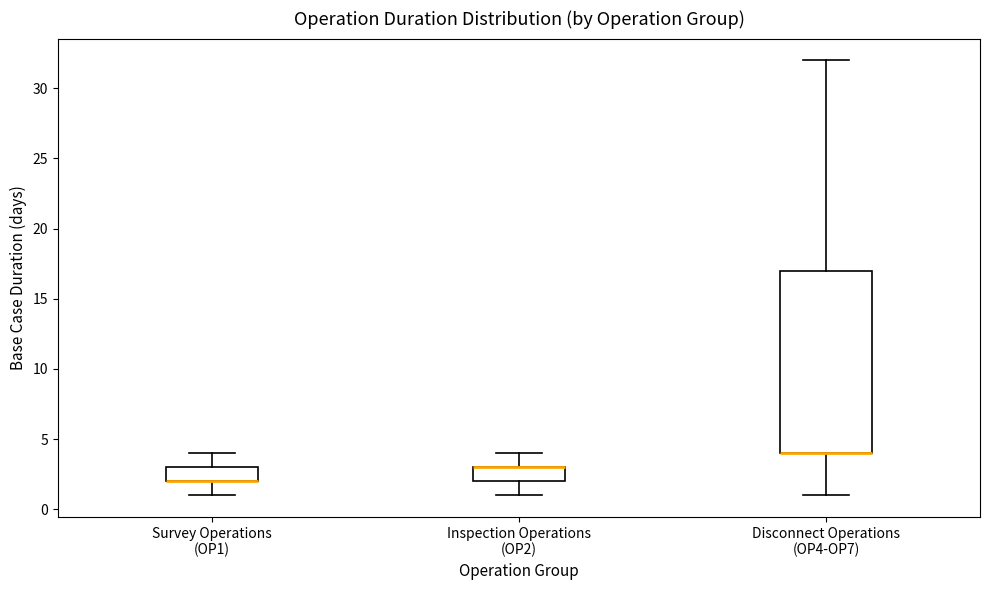

Where is the lower edge of the box for Disconnect Operations (OP4-OP7) on the y-axis? The values are not printed on the chart, so give them approximately, as read against the axis.

4